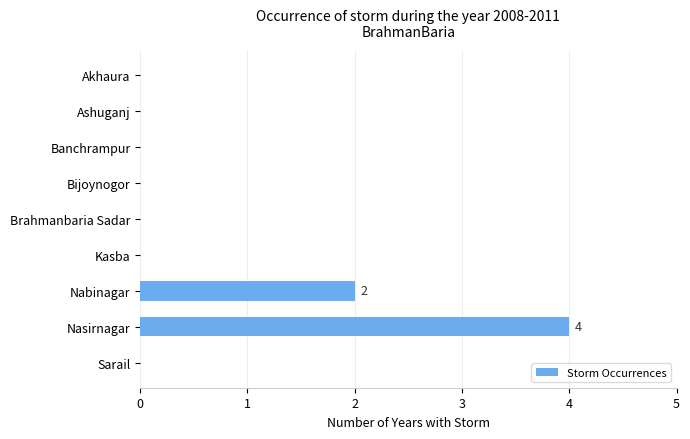

True or false: the data shows -3 at Ashuganj.

False